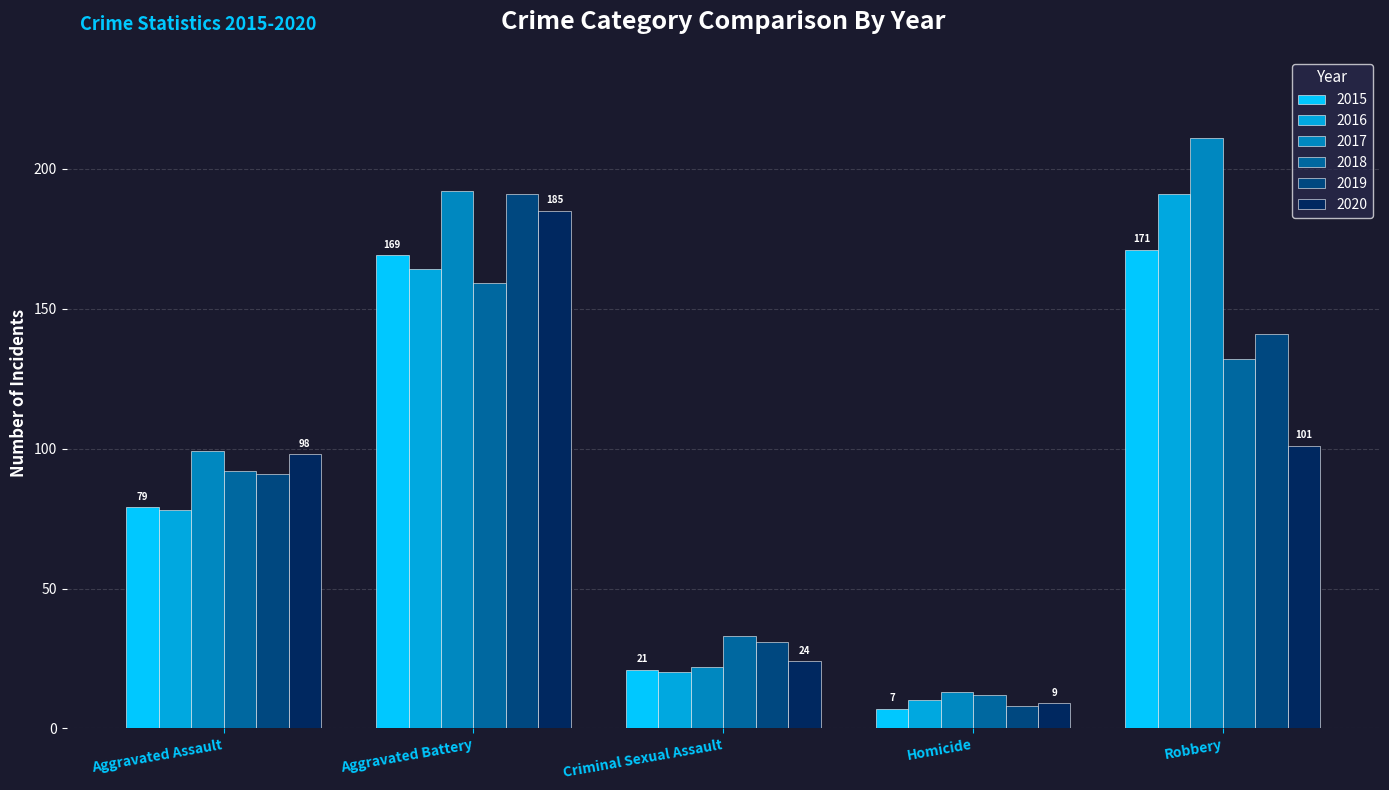

Which series has the largest total across all categories?

2017